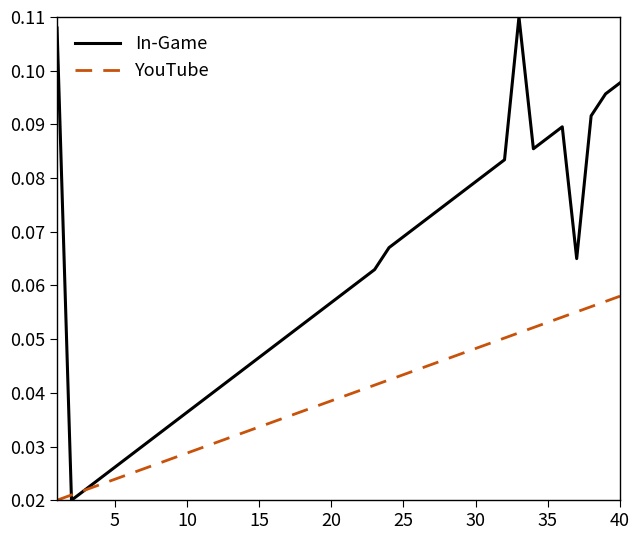

Which series has the largest total across all categories?

In-Game